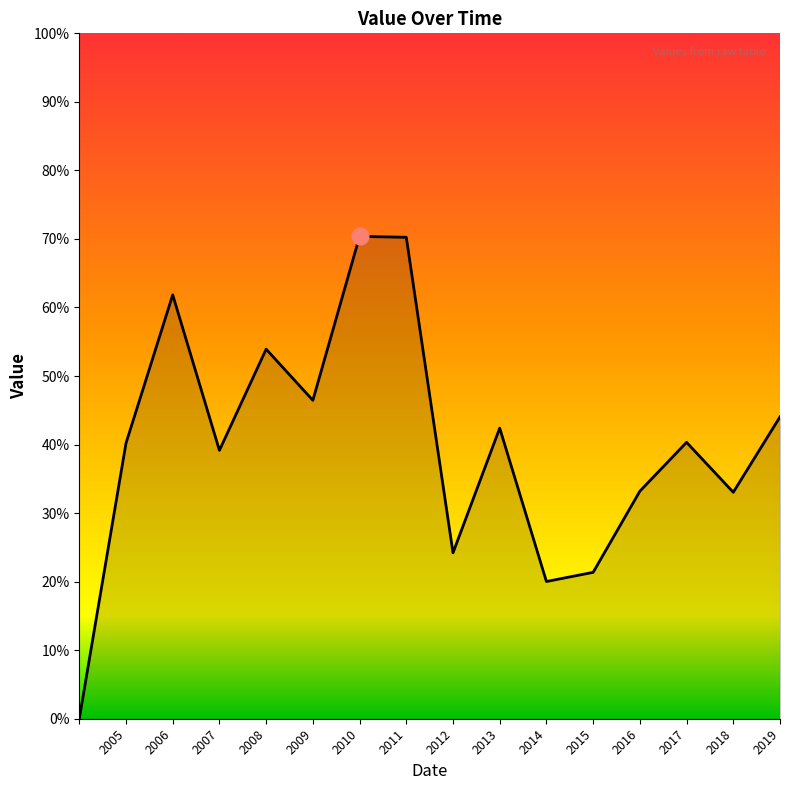

Where is the first local maximum?

2006